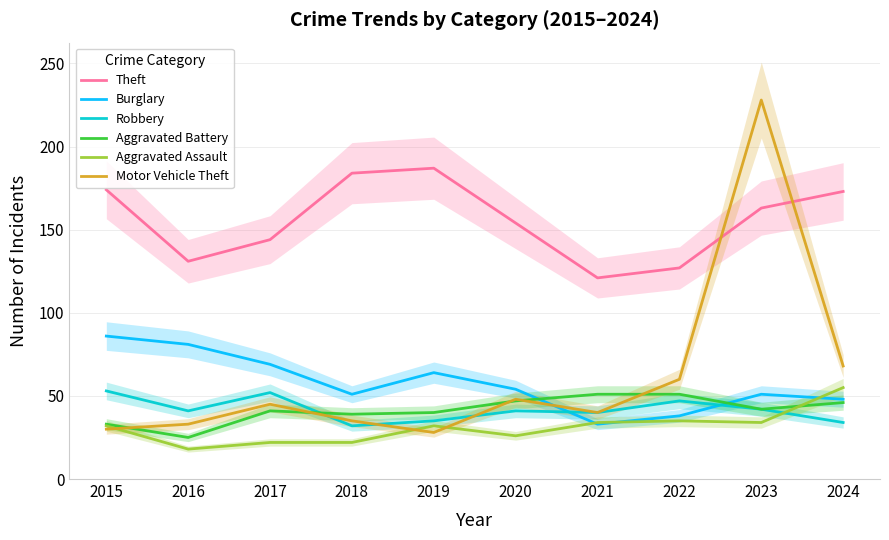

True or false: Theft and Burglary cross at least once.

False